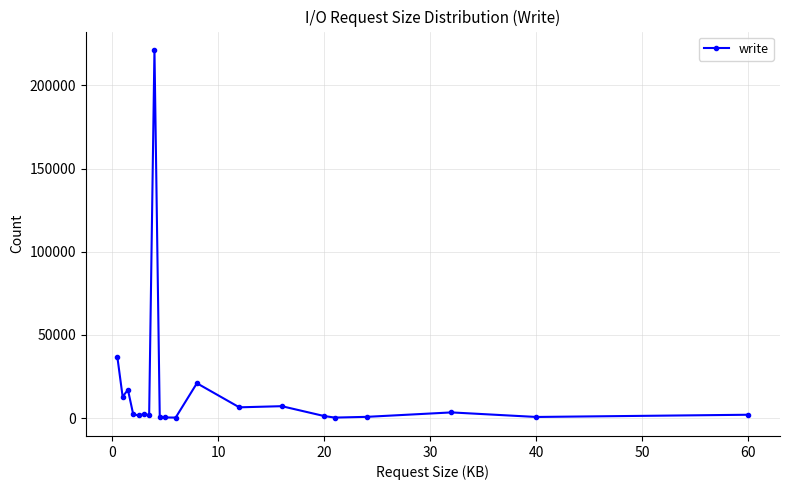

How many categories are shown in the chart?

20